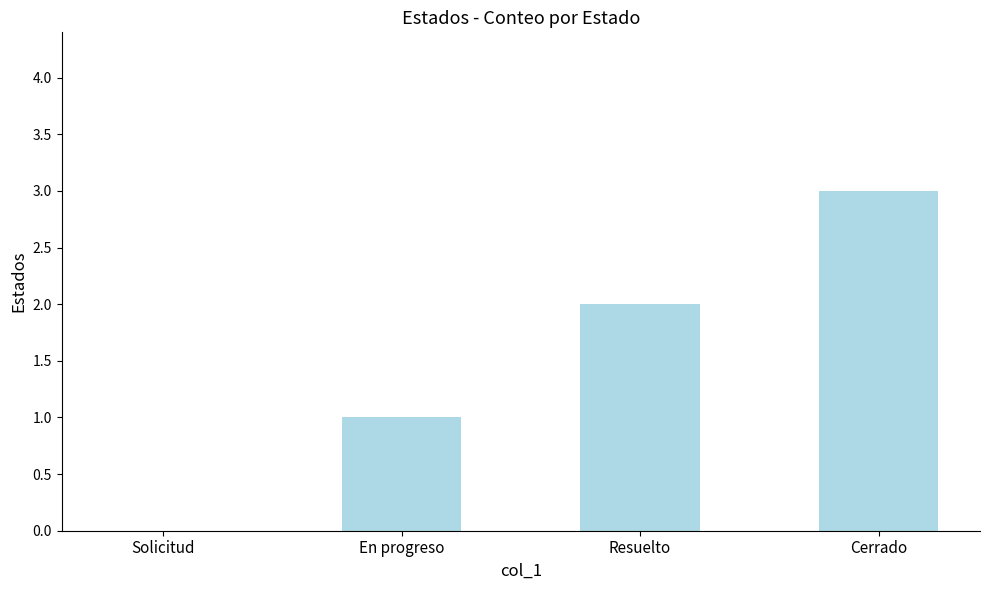

At which category does the chart reach its peak across all series?

Cerrado